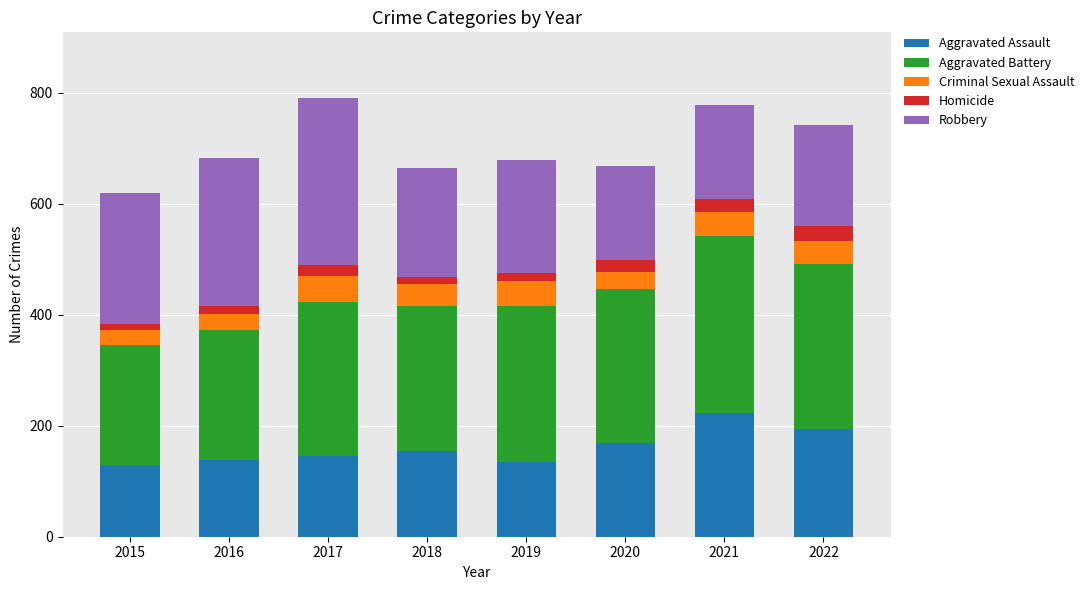

True or false: Aggravated Assault has a value of 58 at 2019.

False